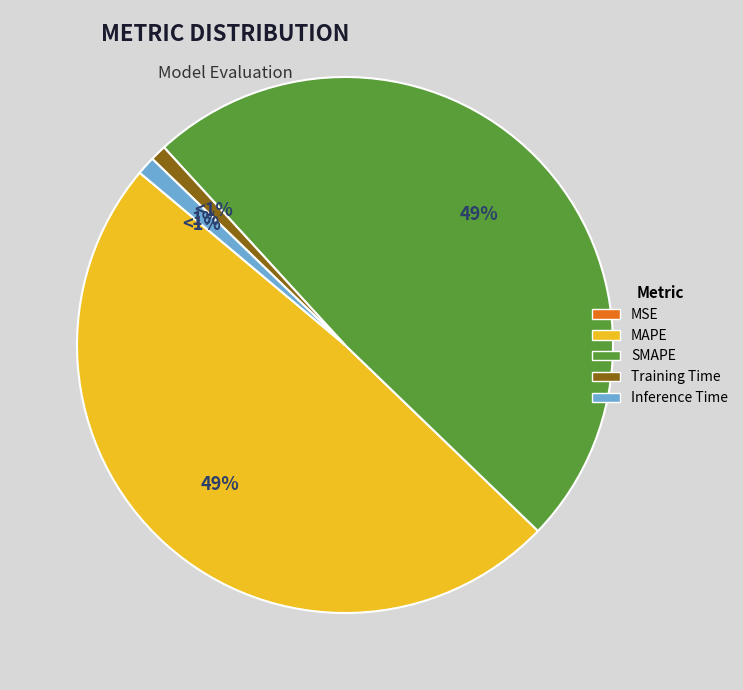

What is the smallest slice in the pie chart?

MSE